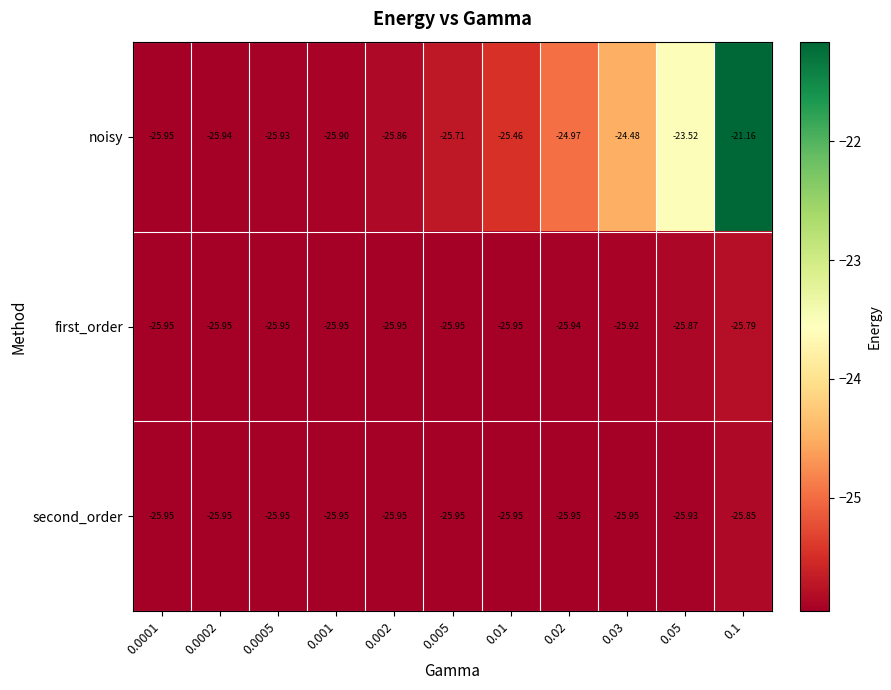

Which series has the largest range (max minus min)?

noisy